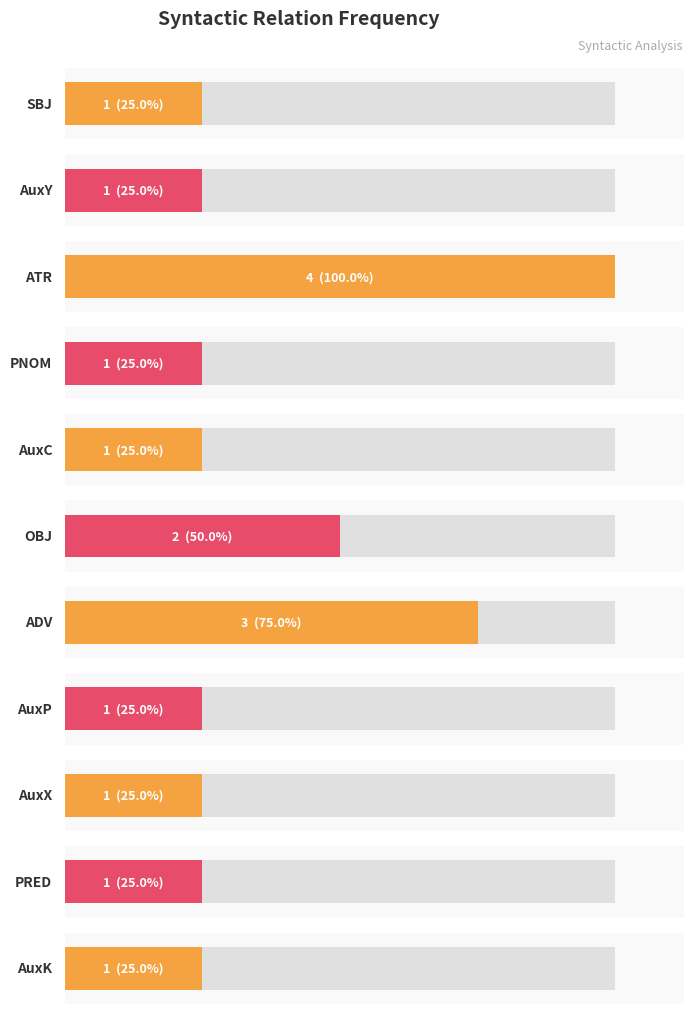

Count the number of values greater than 1.

3